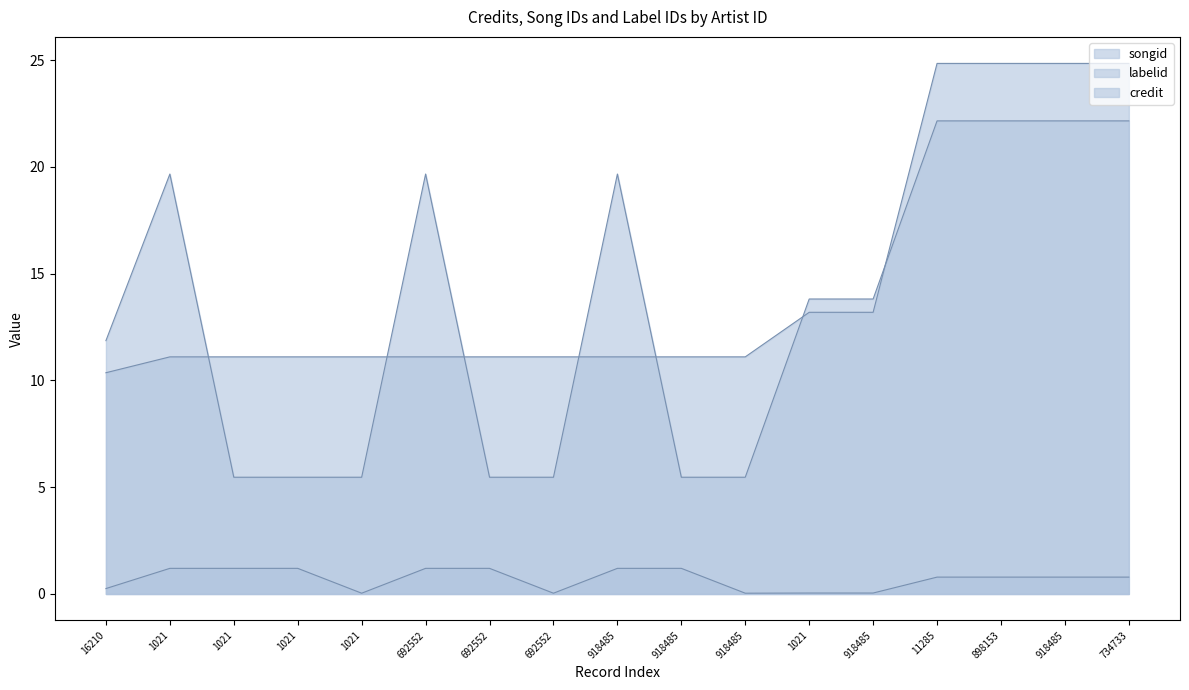

True or false: credit and songid intersect in this chart.

True